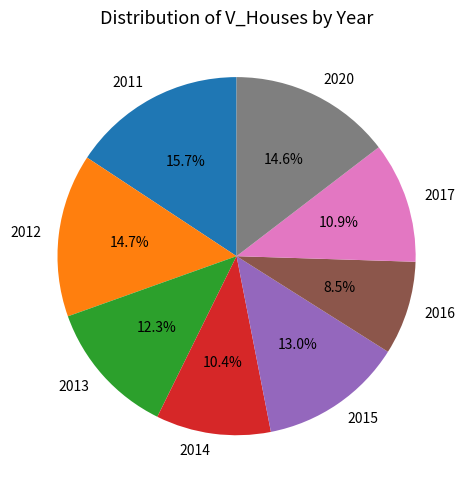

Is it true that 2017 is 11% of the pie?

True